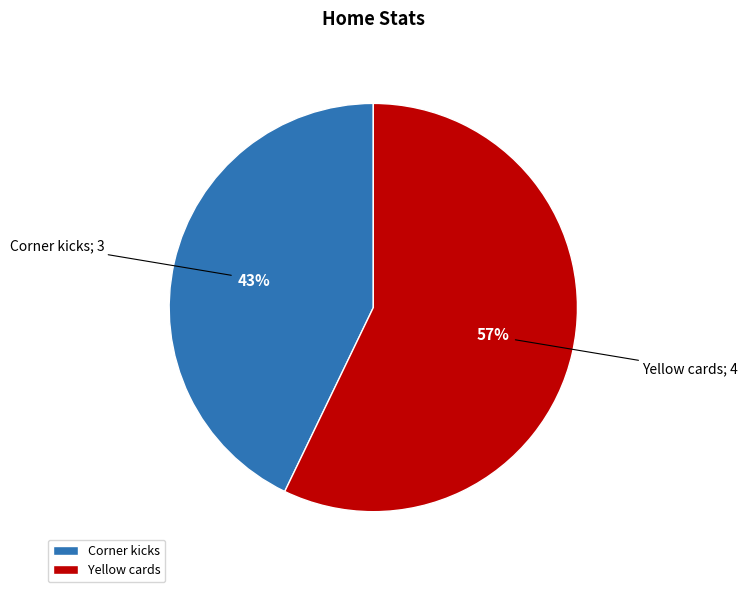

Count the number of slices in the pie.

2